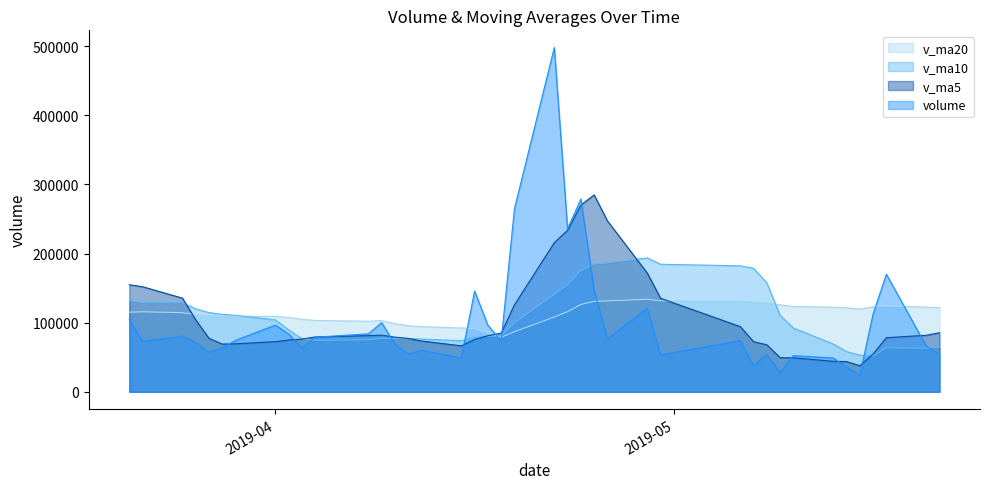

What is the difference between the v_ma10 values at 2019-05-14 and 2019-04-01?

45907.0